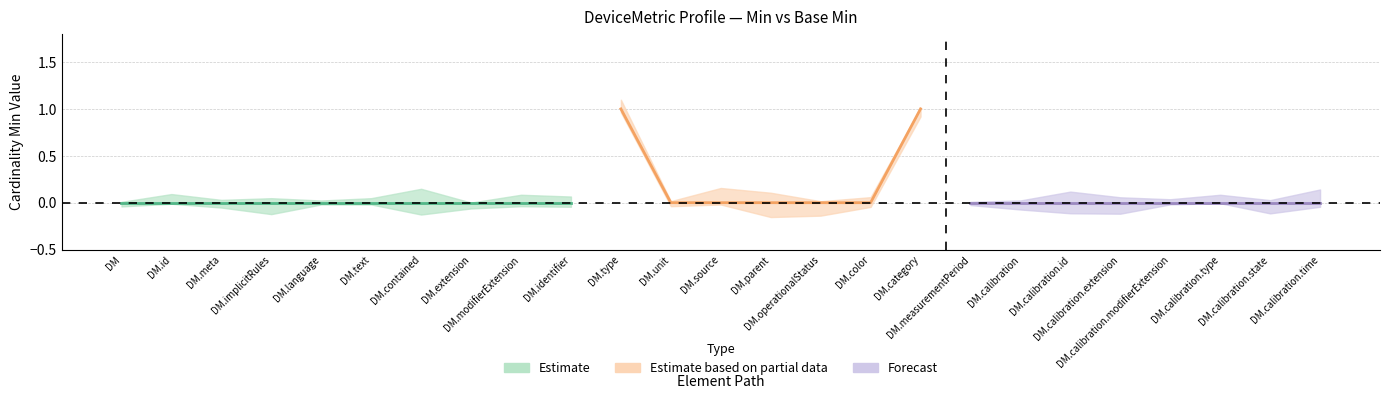

True or false: Min (upper bound) and Min (lower bound) intersect in this chart.

False